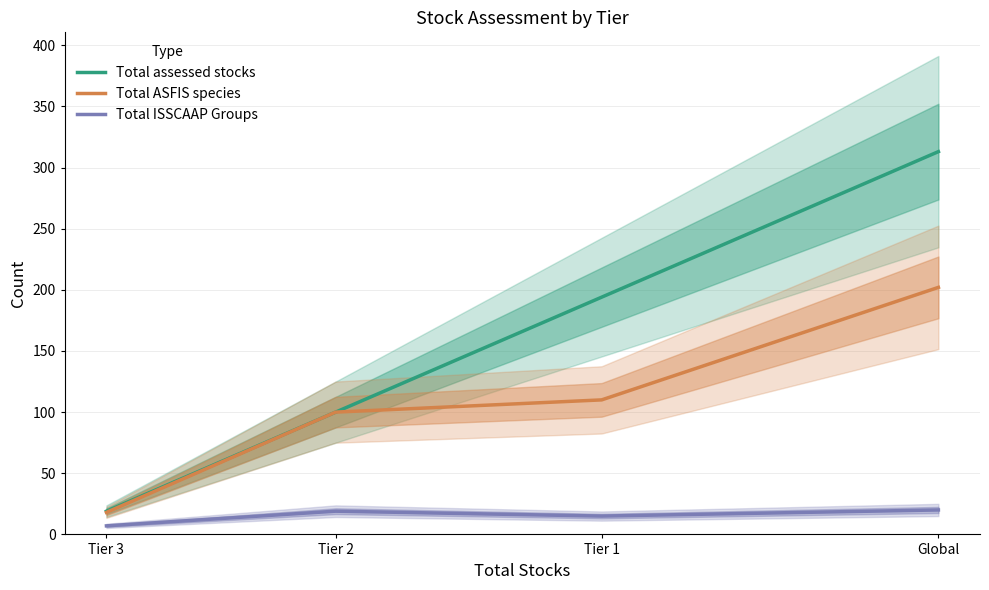

Is this an area chart (filled region under the line)?

No